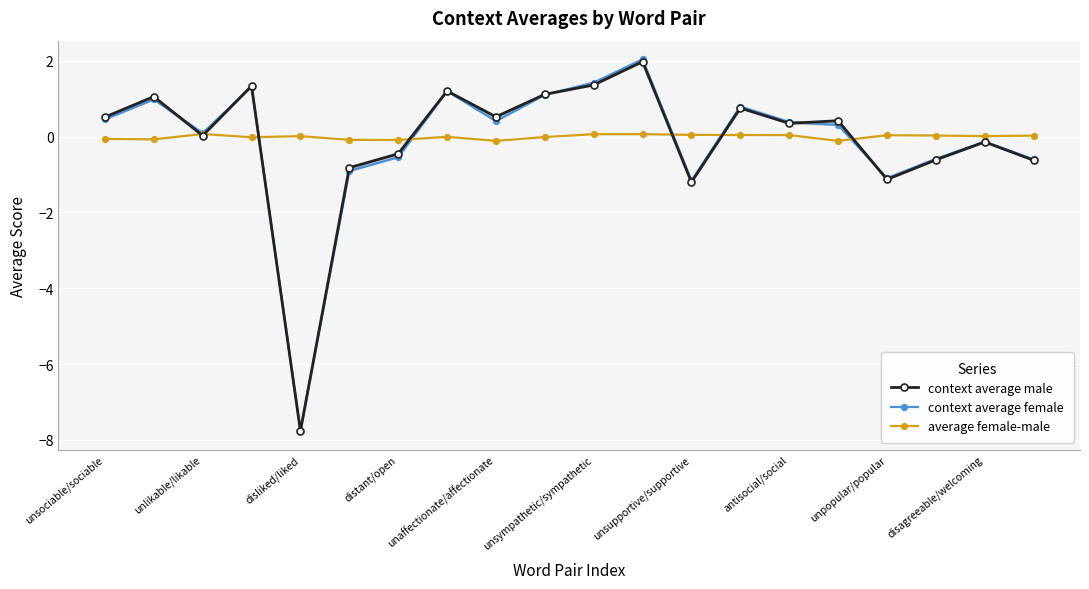

True or false: average female-male has more than 0 interior local peaks.

True